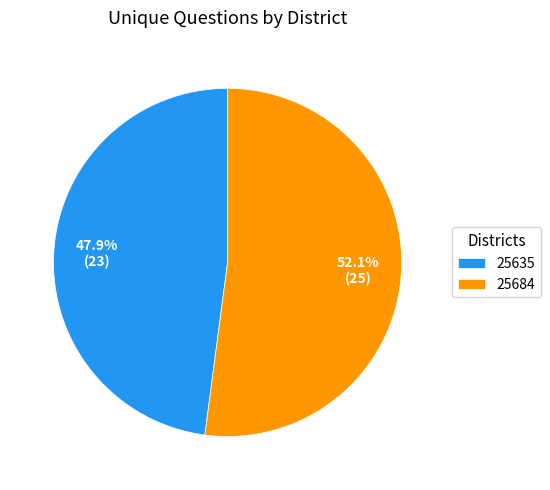

To the nearest percent, what portion does 25684 represent?

52%